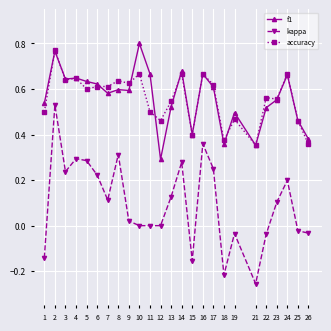

True or false: kappa has more than 1 points higher than both neighbors.

True